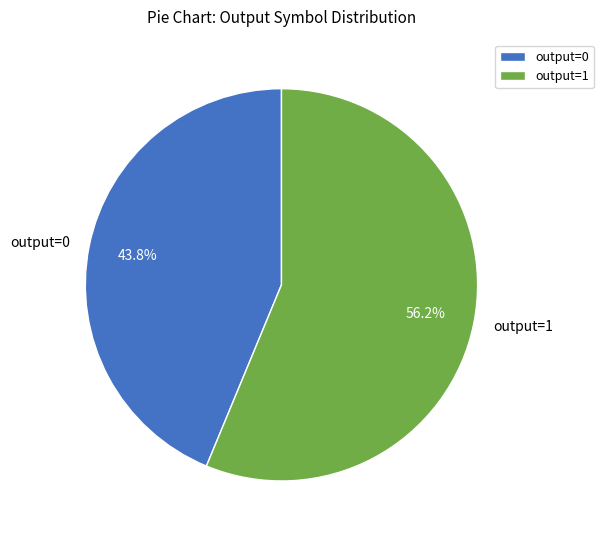

Between output=1 and output=0, which is larger?

output=1